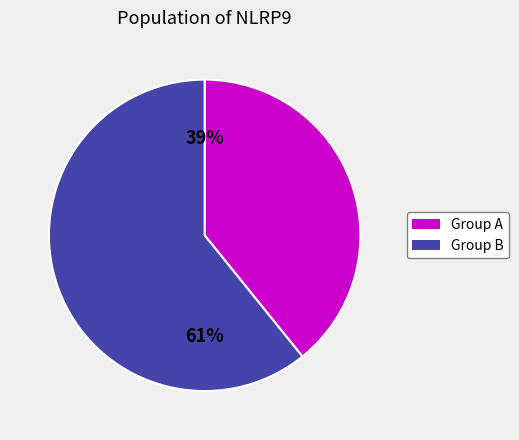

To the nearest percent, what is the average slice percentage?

50%